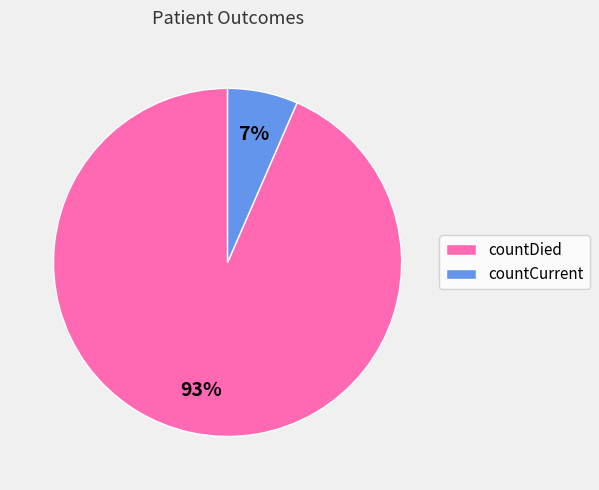

What is the majority slice?

countDied